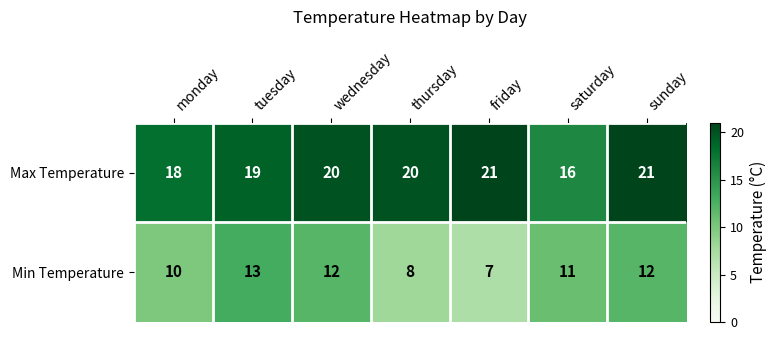

What is the total value across all series at sunday?

33